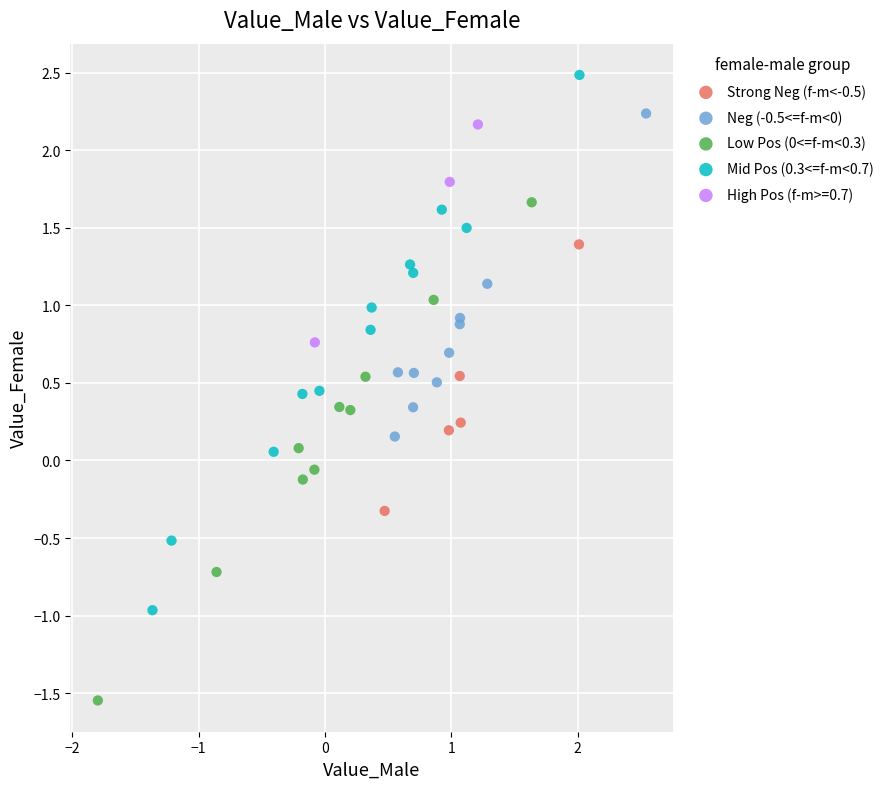

Which series reaches the minimum Y coordinate?

Low Pos (0<=f-m<0.3)